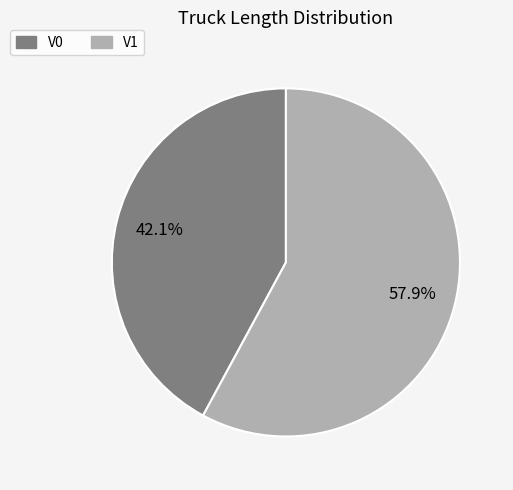

What is the smallest slice in the pie chart?

V0